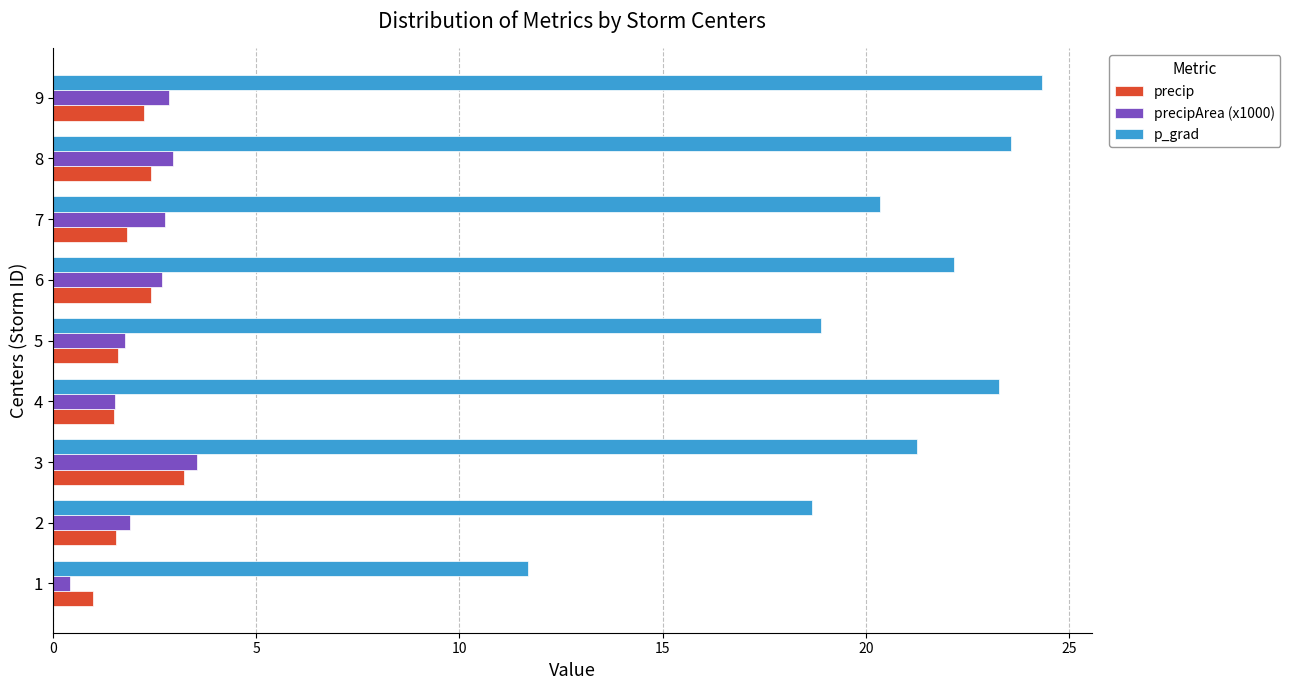

What is the difference between the precip values at 3 and 4?

1.7